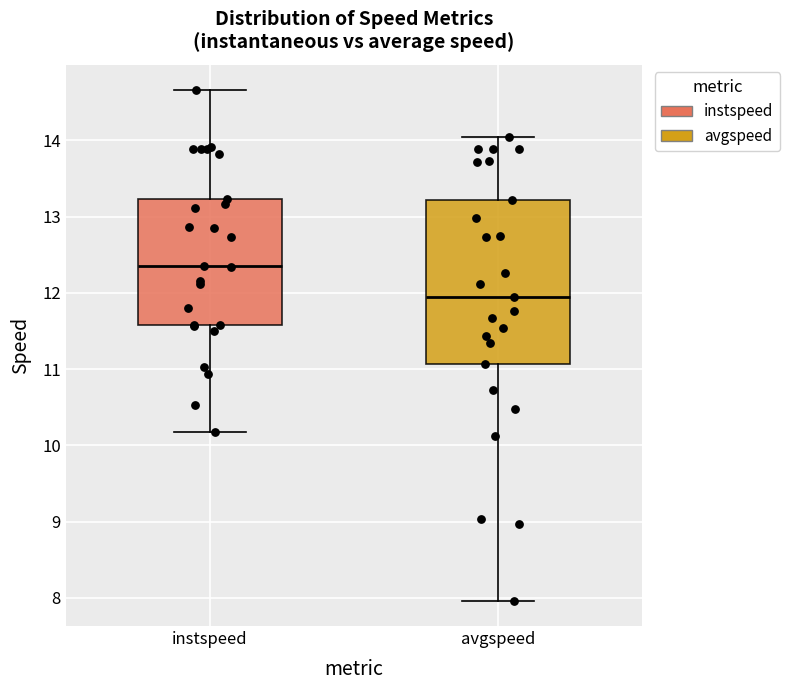

Reading left to right, read every box against the y-axis: the position of its median line, the range the box covers, and the ends of its whiskers. The values are not printed on the chart, so give them approximately, as read against the axis.

instspeed: median 12.4, box 11.6 to 13.2, whiskers 10.2 to 14.7
avgspeed: median 12.0, box 11.1 to 13.2, whiskers 8.0 to 14.0